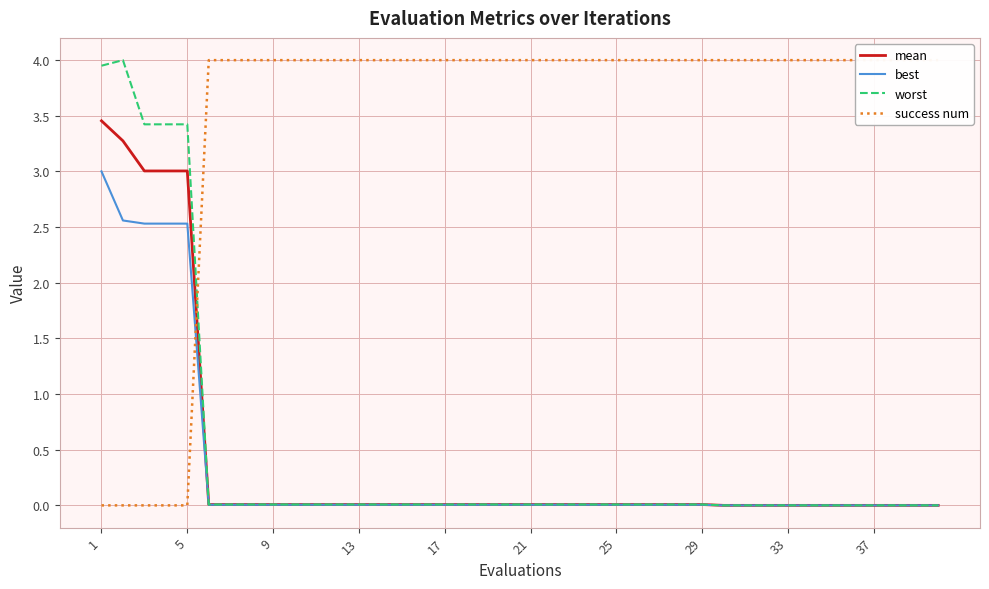

What is the greatest value displayed?

4.0